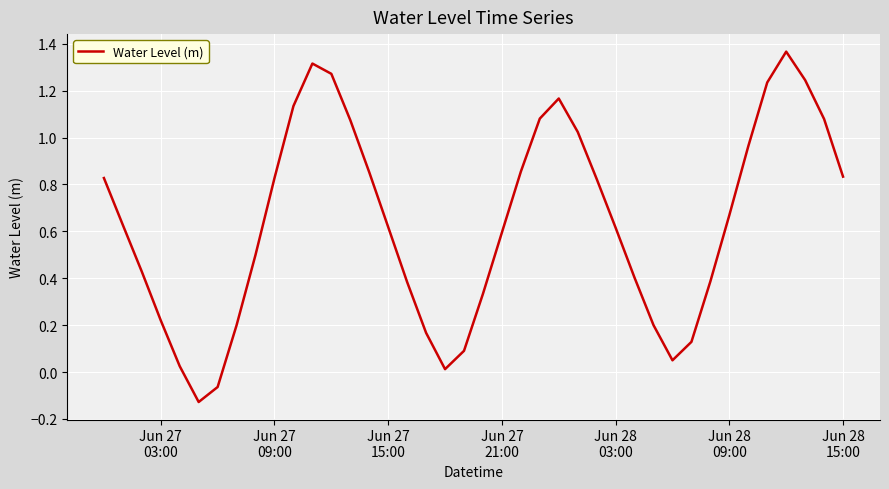

What is the difference between the maximum and minimum values?

1.5